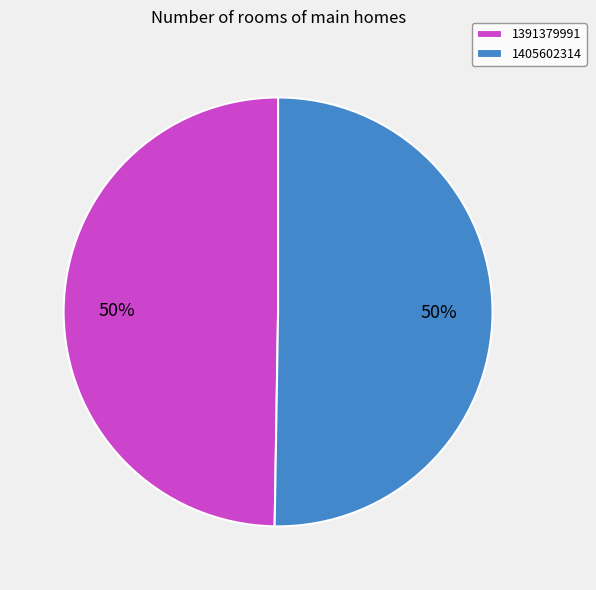

Count the number of slices in the pie.

2